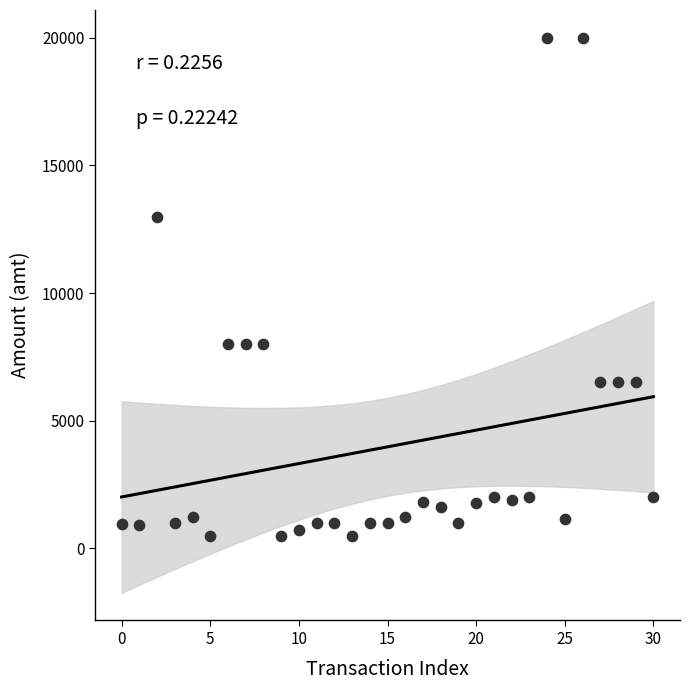

What is the range of Y values (max minus min)?

19500.0